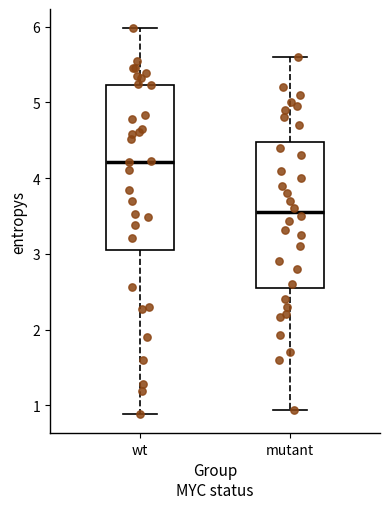

Which box's median line is the highest?

wt